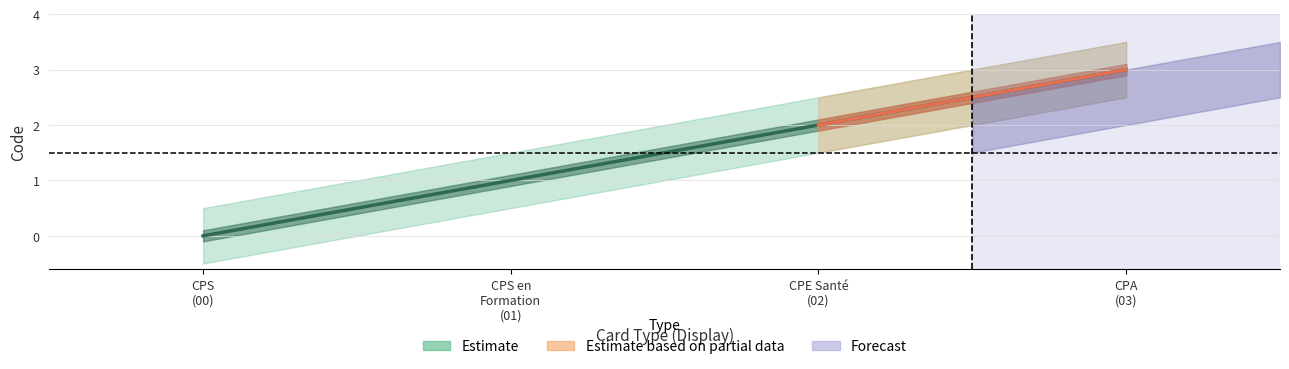

True or false: Code_lower has more than 1 interior local peaks.

False